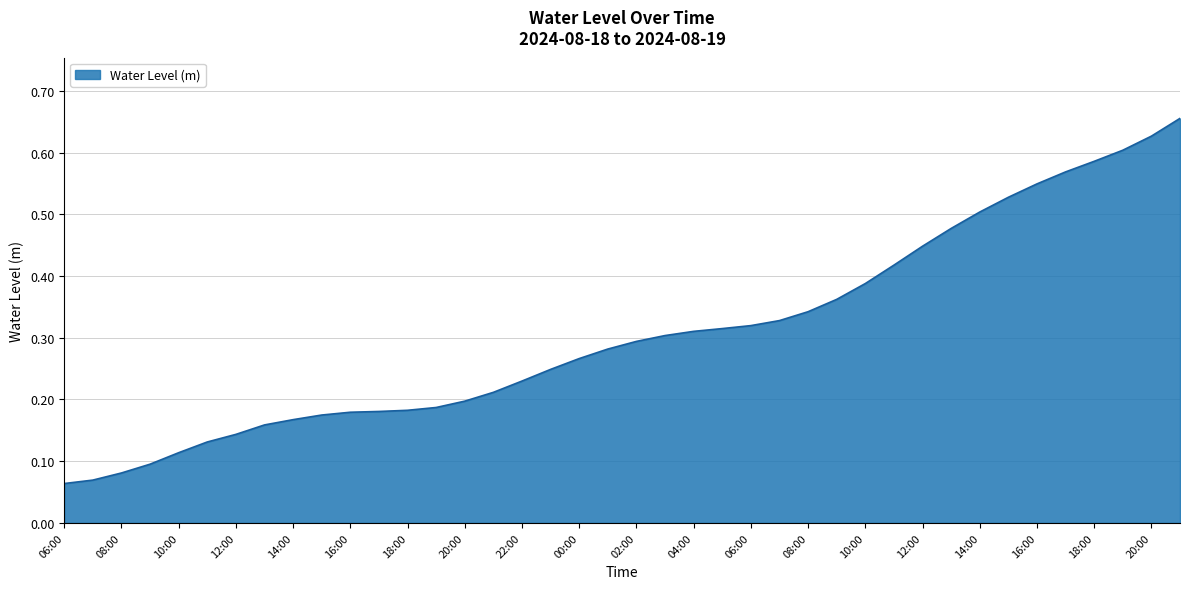

At which category does the chart reach its peak across all series?

21:00